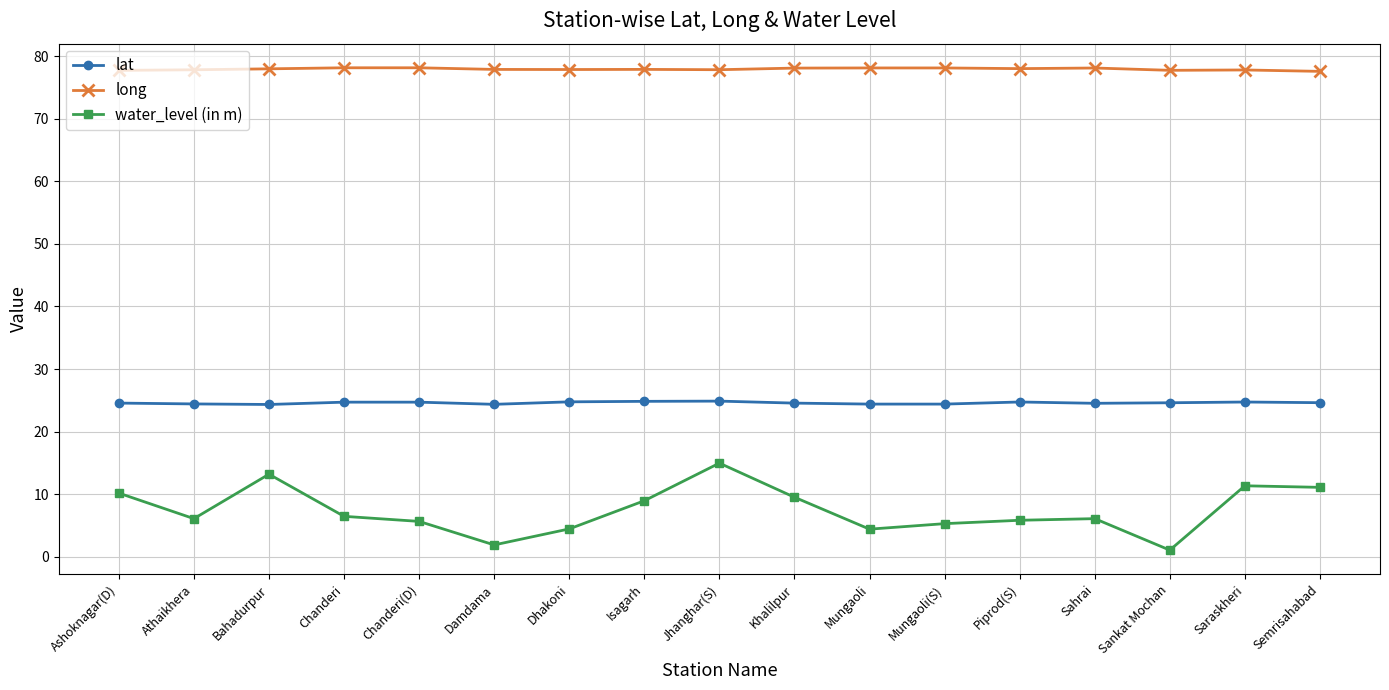

Does the chart display data point markers on the line(s)?

Yes